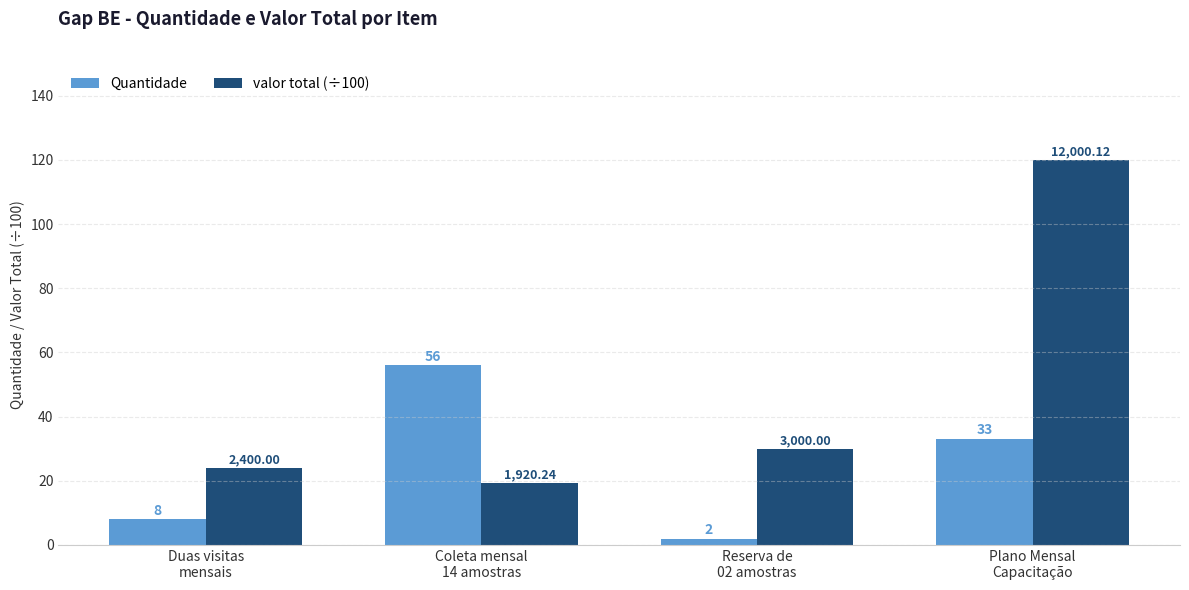

What is the label of the 1st bar from the right?

Plano Mensal
Capacitação